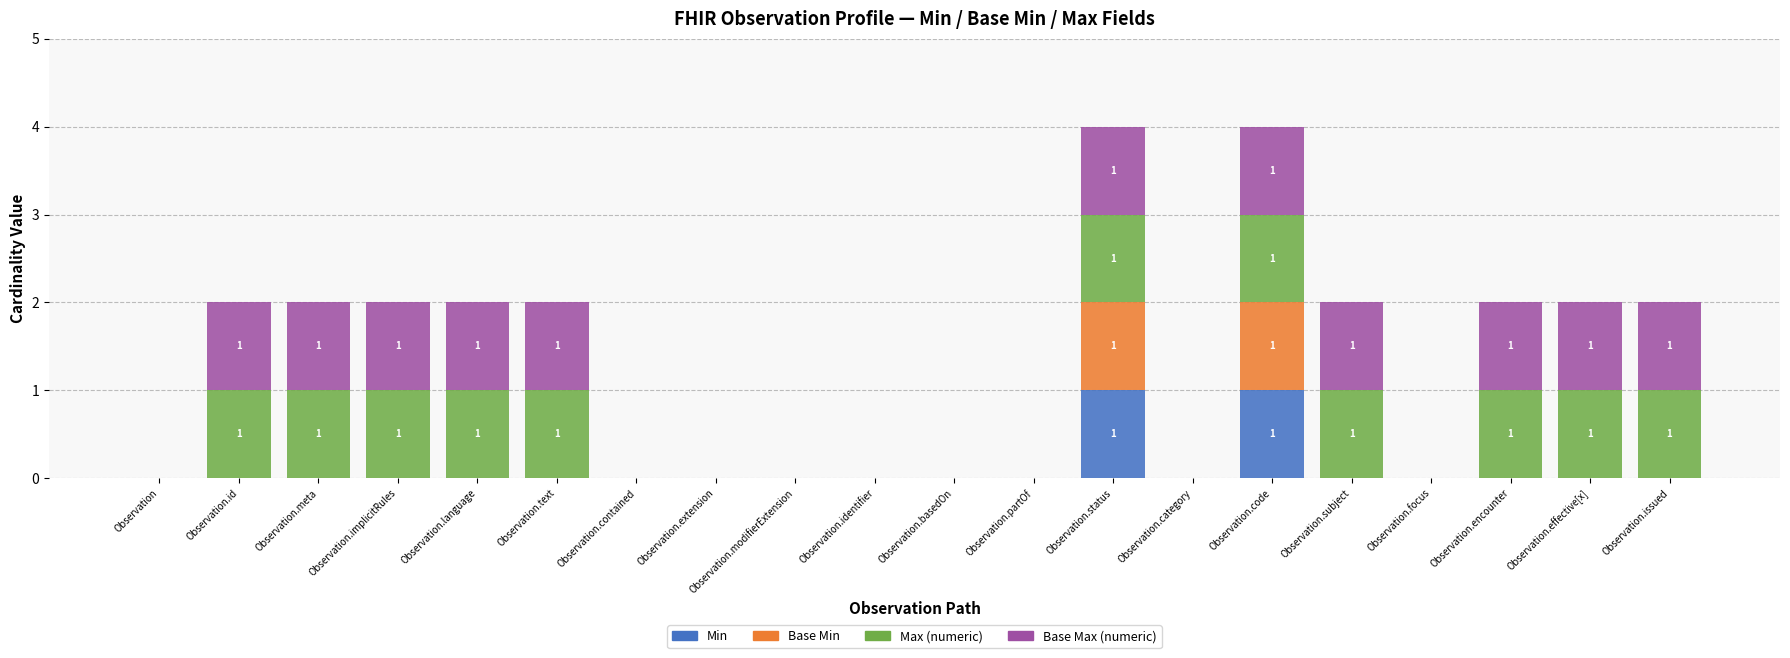

True or false: Min has a value of 0 at Observation.extension.

True